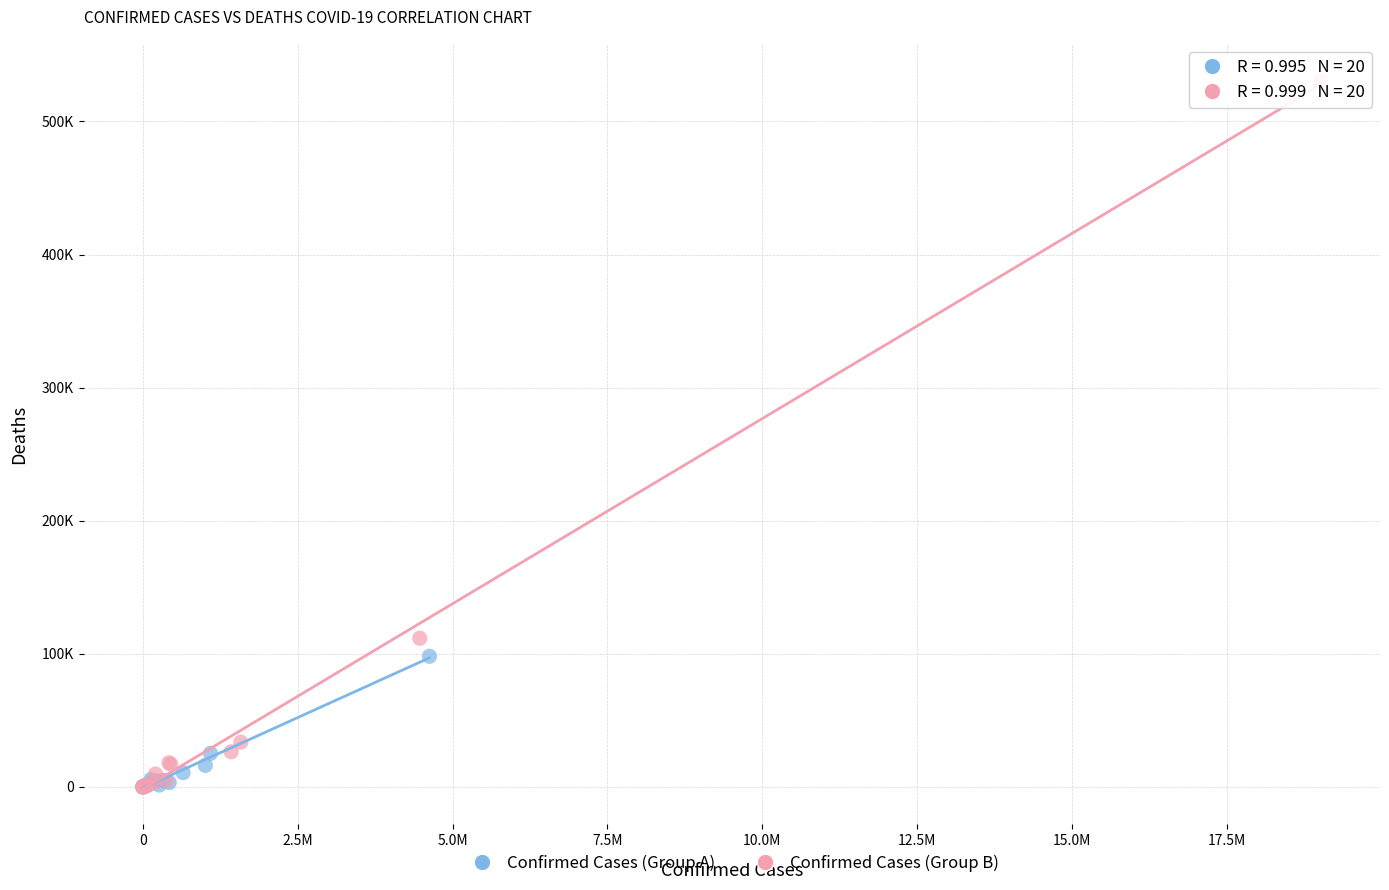

Which series has the largest Y range (max minus min)?

Confirmed Cases (Group B)